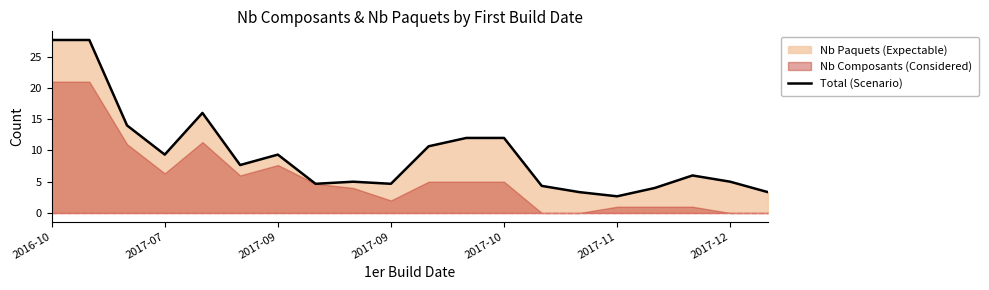

Where does the data first go above 7?

2016-10